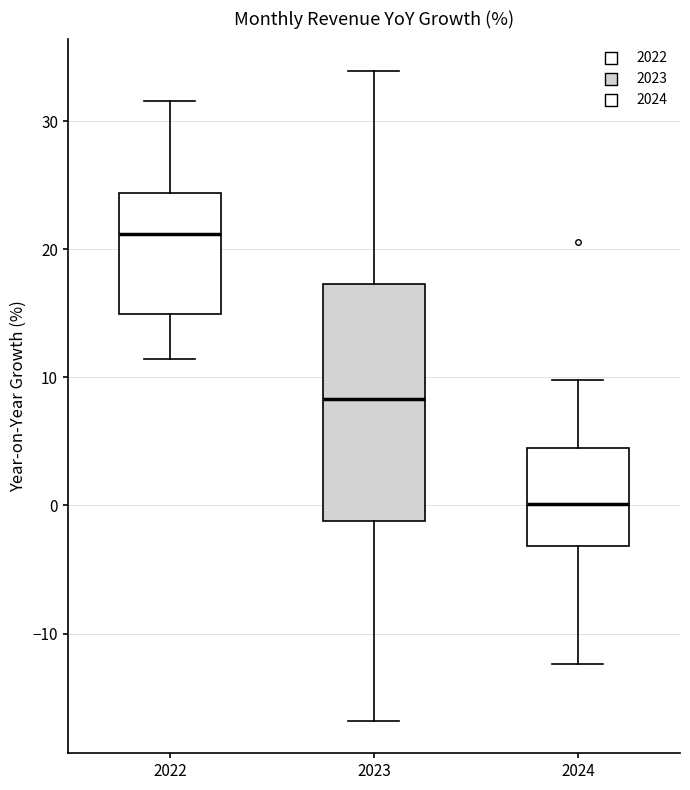

Where does the median line of the box at x = 2022 sit on the y-axis? The values are not printed on the chart, so give them approximately, as read against the axis.

21